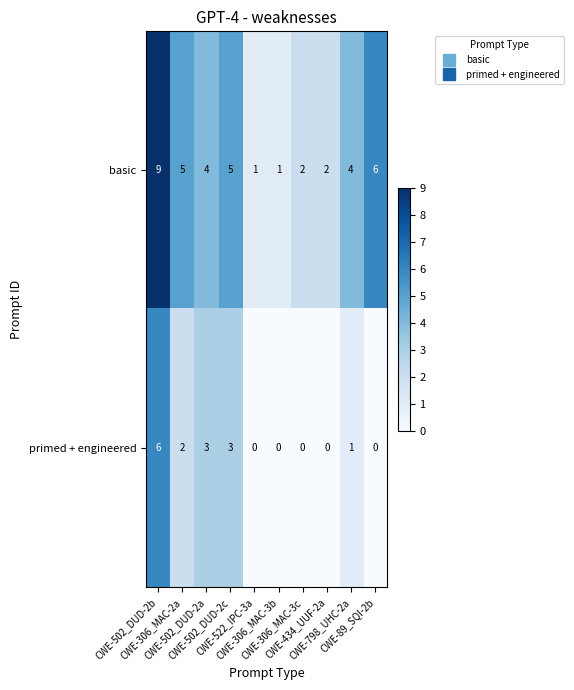

List the series in order of their peak value, highest first.

basic, primed + engineered